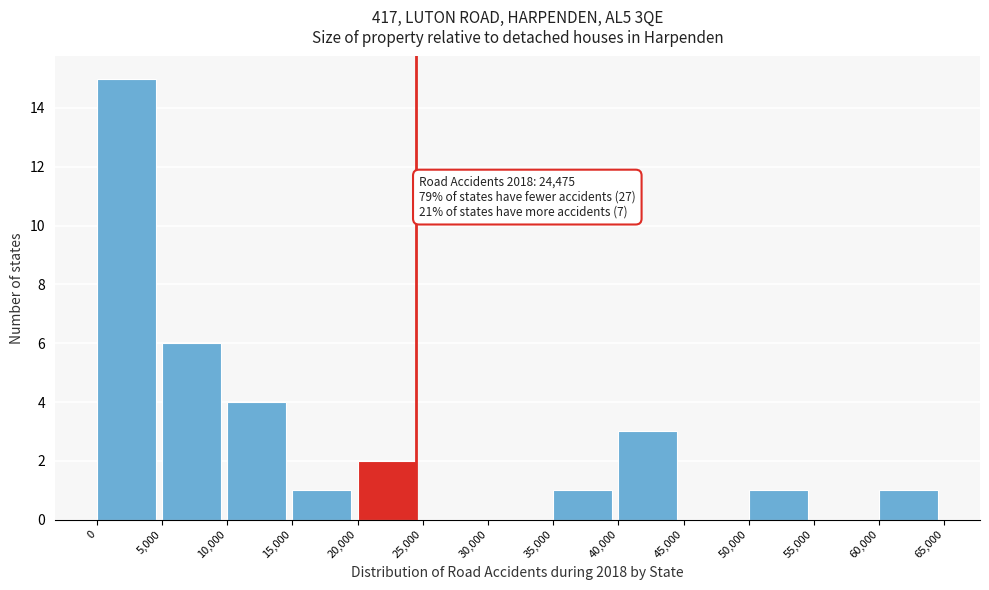

Which range on the x-axis has the tallest bar?

0 to 5,000